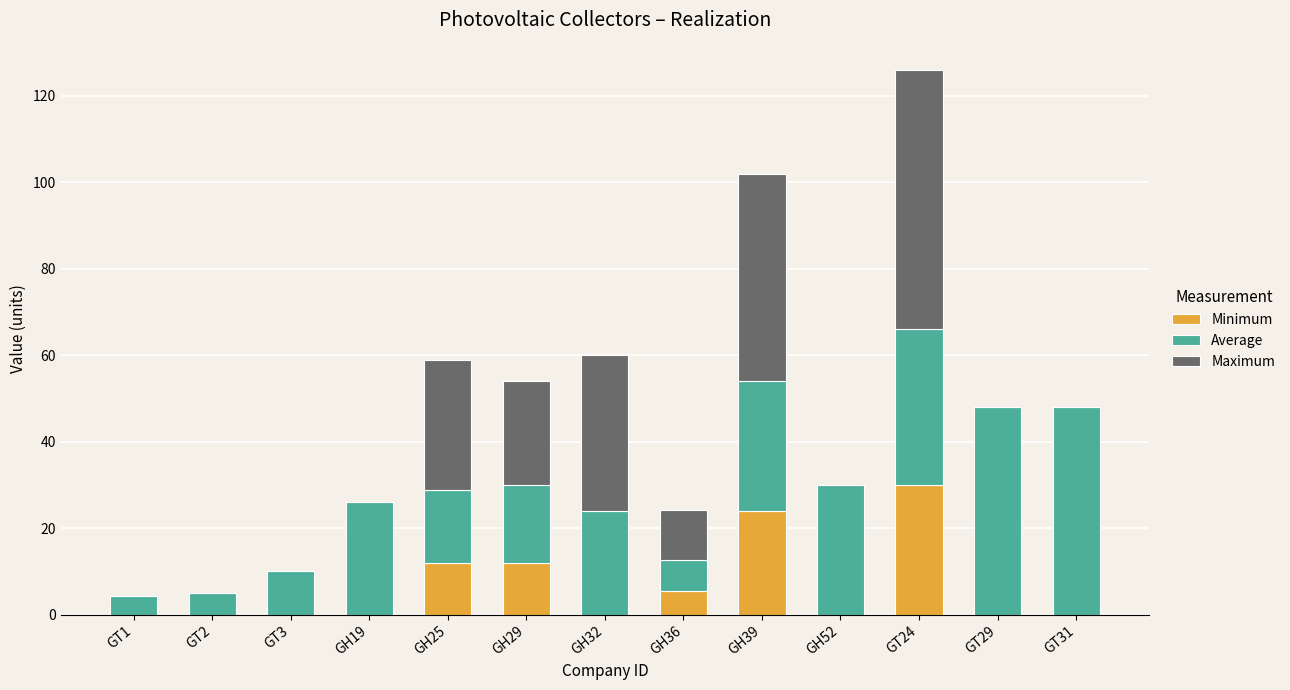

What is the total value across all series at GH52?

30.0